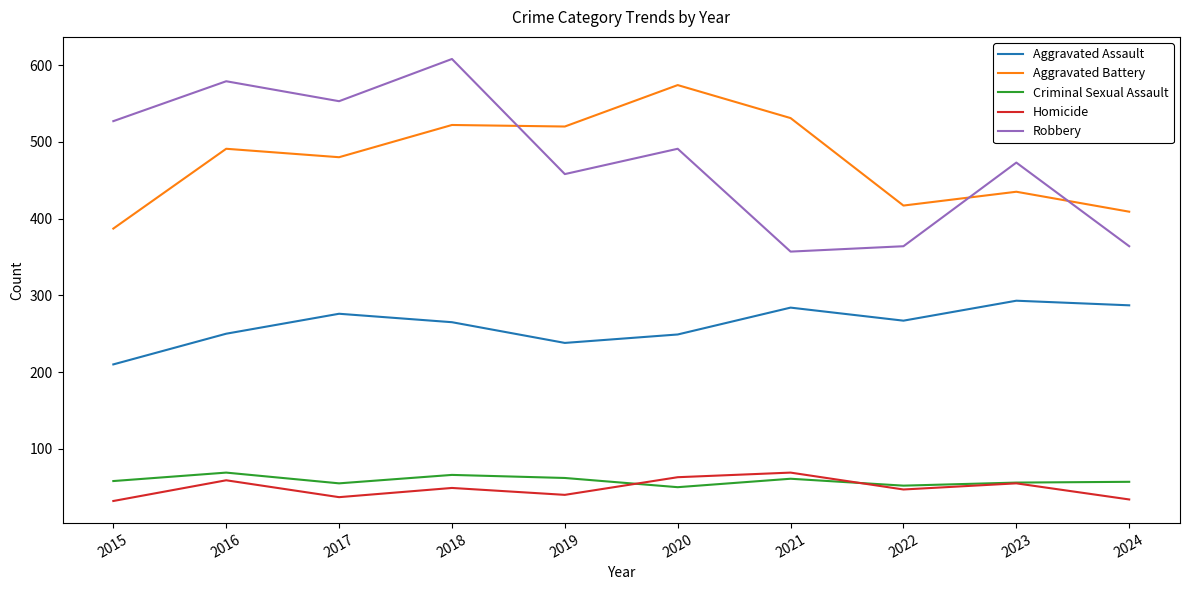

The value of Aggravated Battery at 2020 is 574. True or false?

True